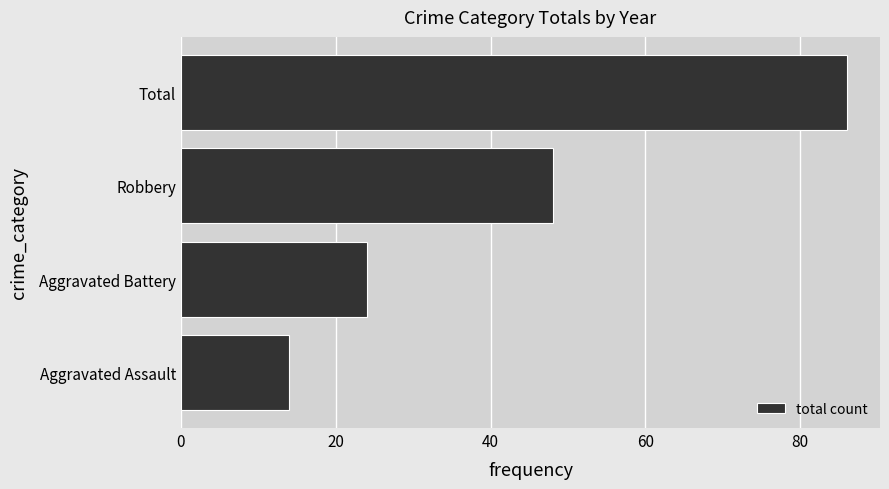

At which label is the value closest to 50?

Robbery